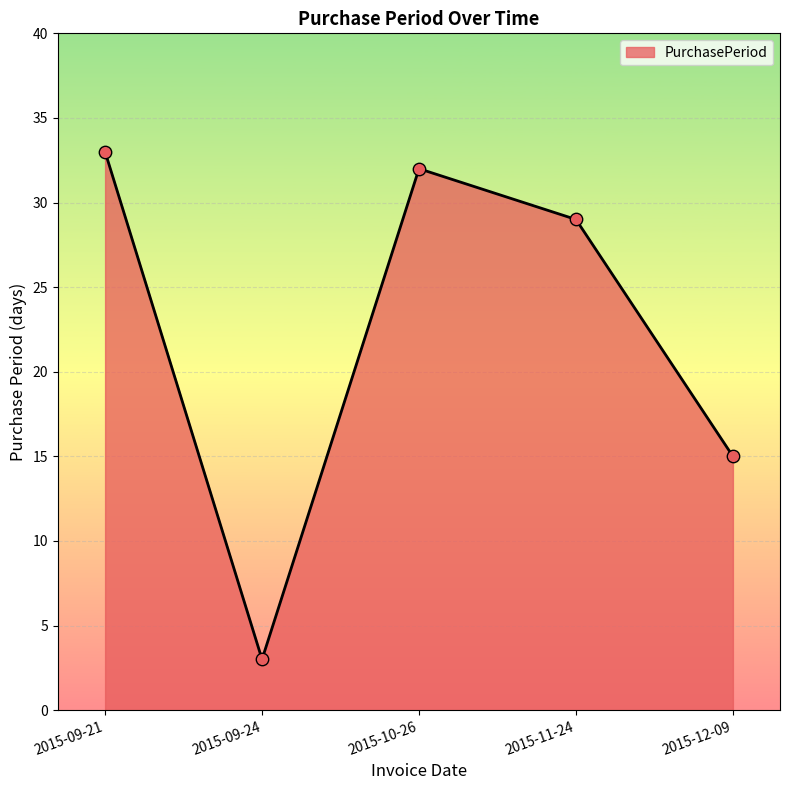

What is the change in value from 2015-10-26 to 2015-11-24?

-3